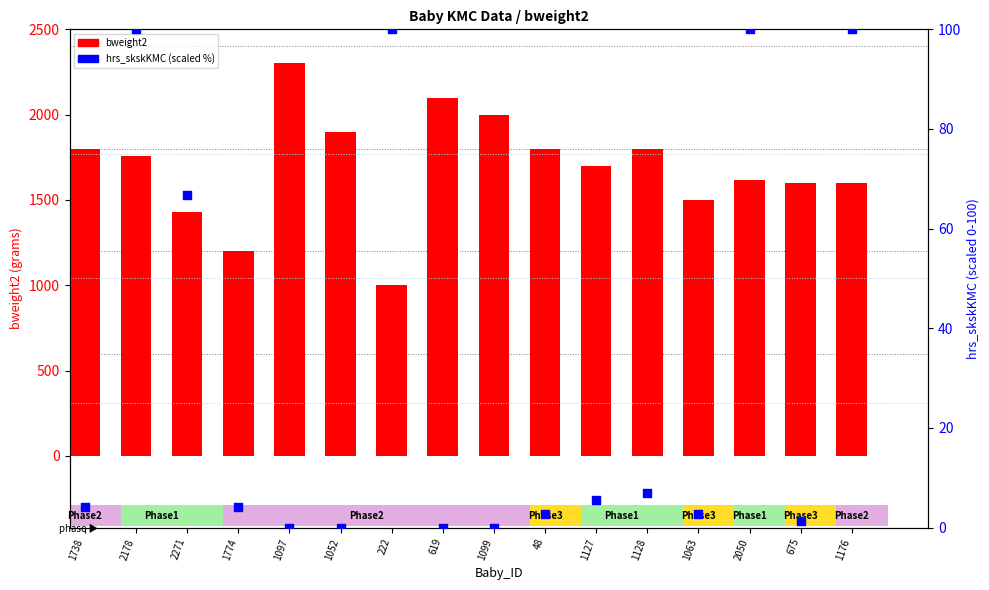

Which series has the largest total across all categories?

bweight2